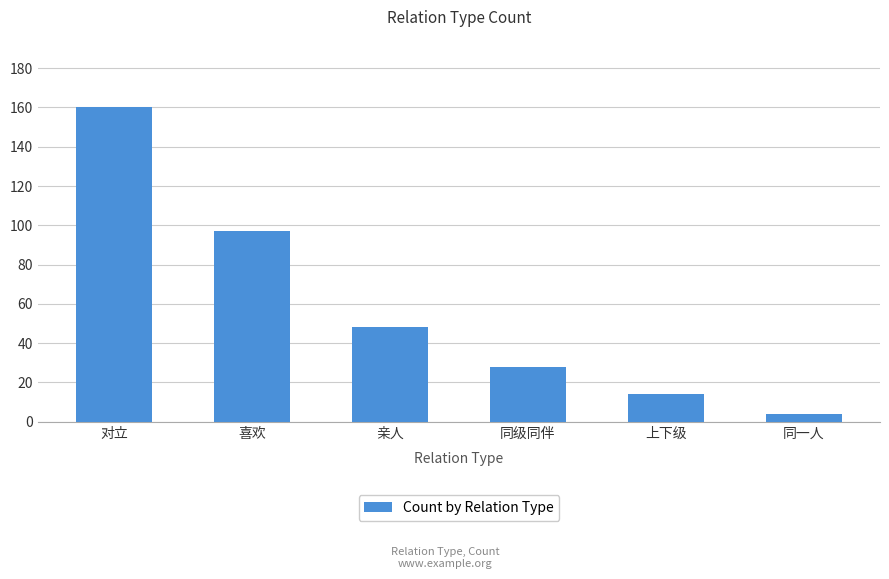

Approximately how many times larger is the value at 喜欢 compared to 对立?

0.6